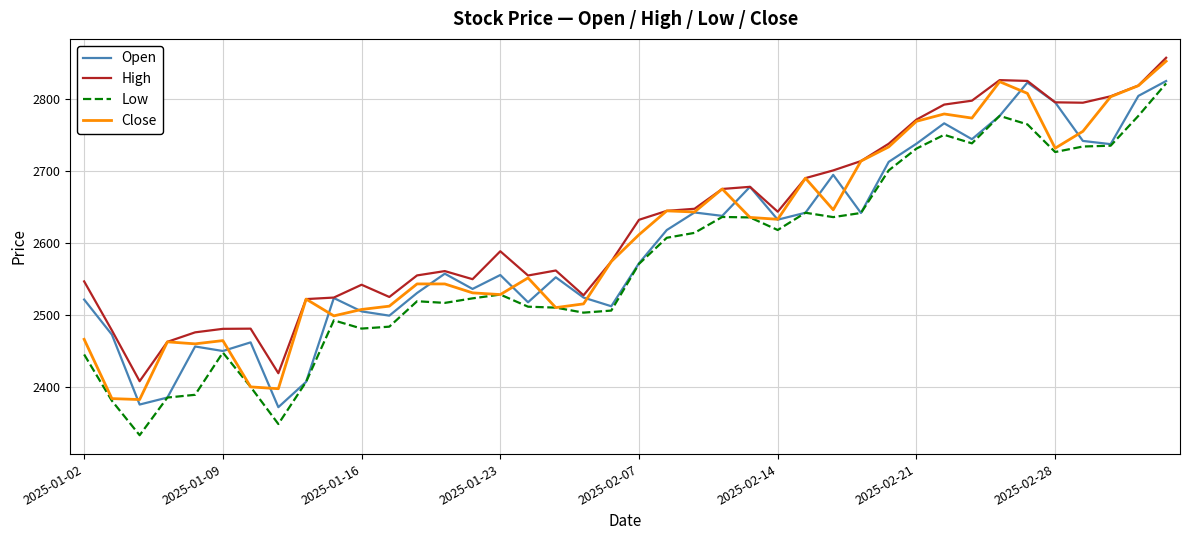

At how many categories does at least one series exceed 2512?

33